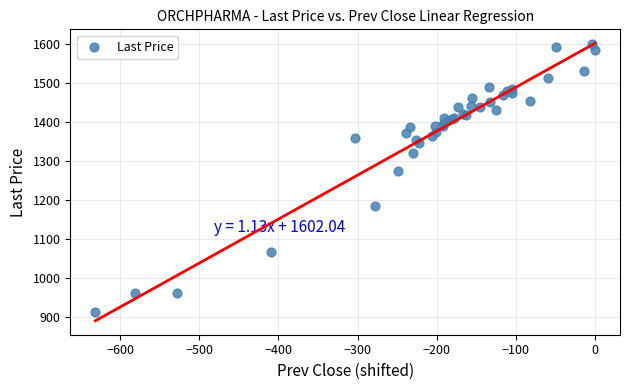

What Y value in the scatter plot is closest to 1256?

1275.0